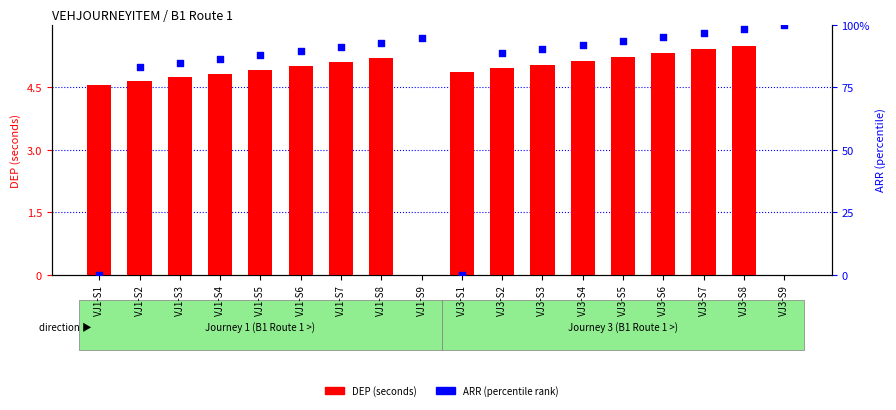

At which category is the sum across all series the highest?

VJ3-S8